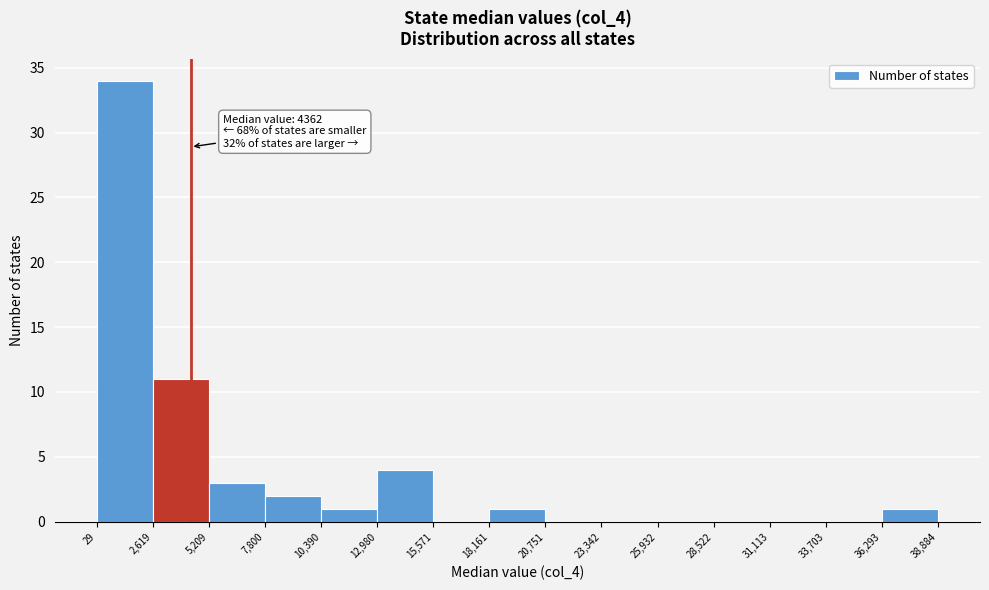

Over which range of the x-axis is the bar tallest?

29 to 2,619